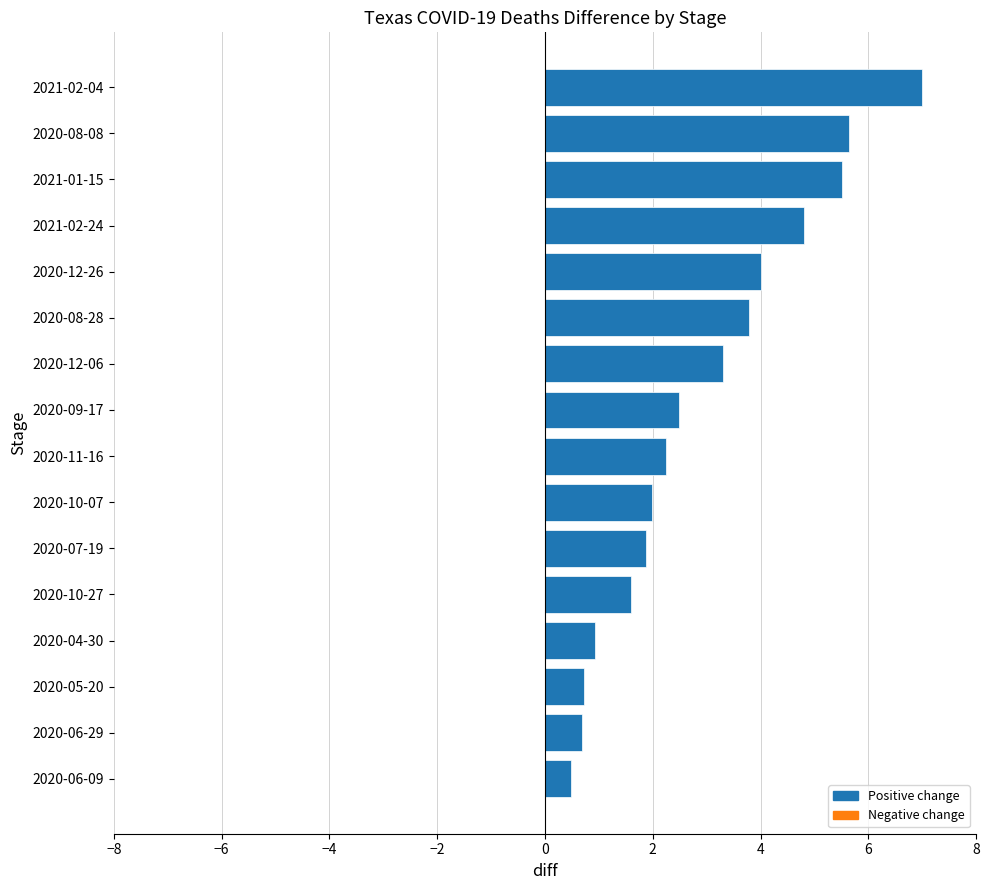

What is the difference between the values at 2020-10-27 and 2020-08-08?

4.0